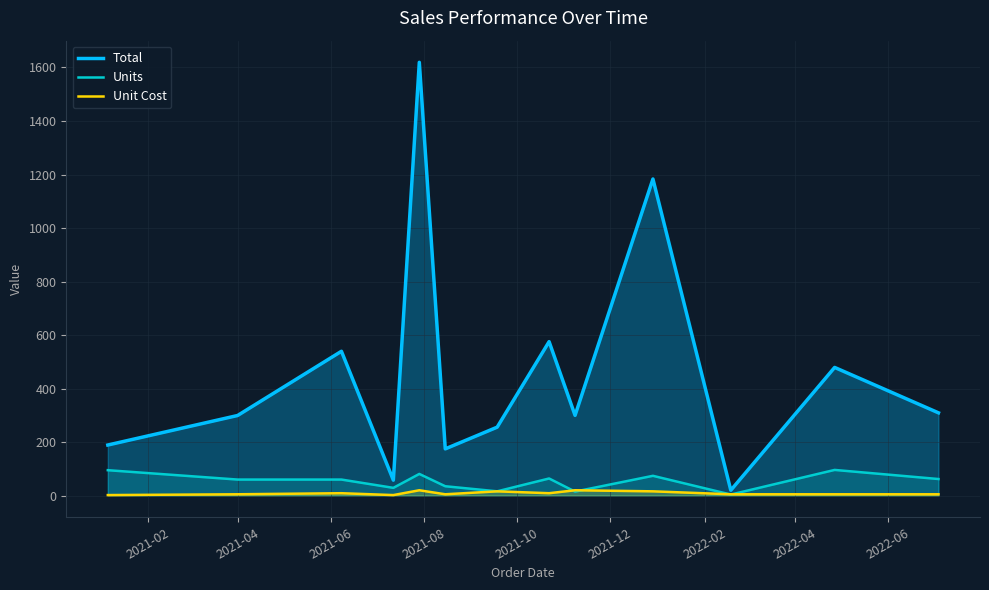

Which series has the largest total across all categories?

Total